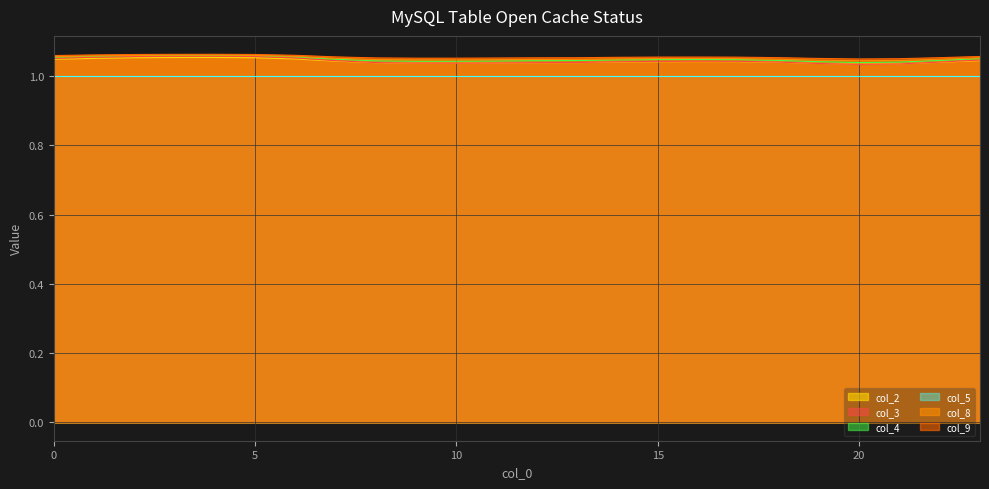

What is the value of the col_4 point at the 24th from the left?

1.1